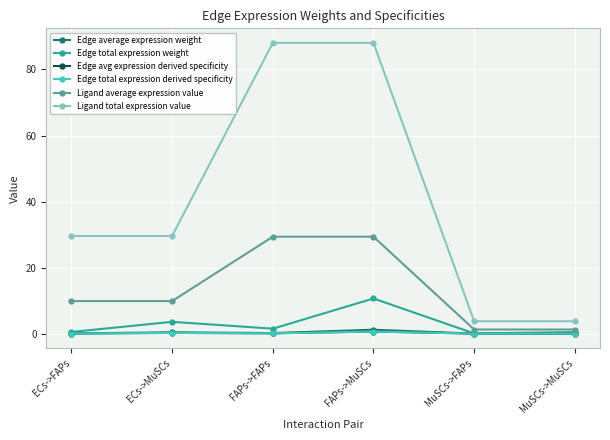

True or false: Ligand total expression value and Edge average expression weight cross at least once.

False